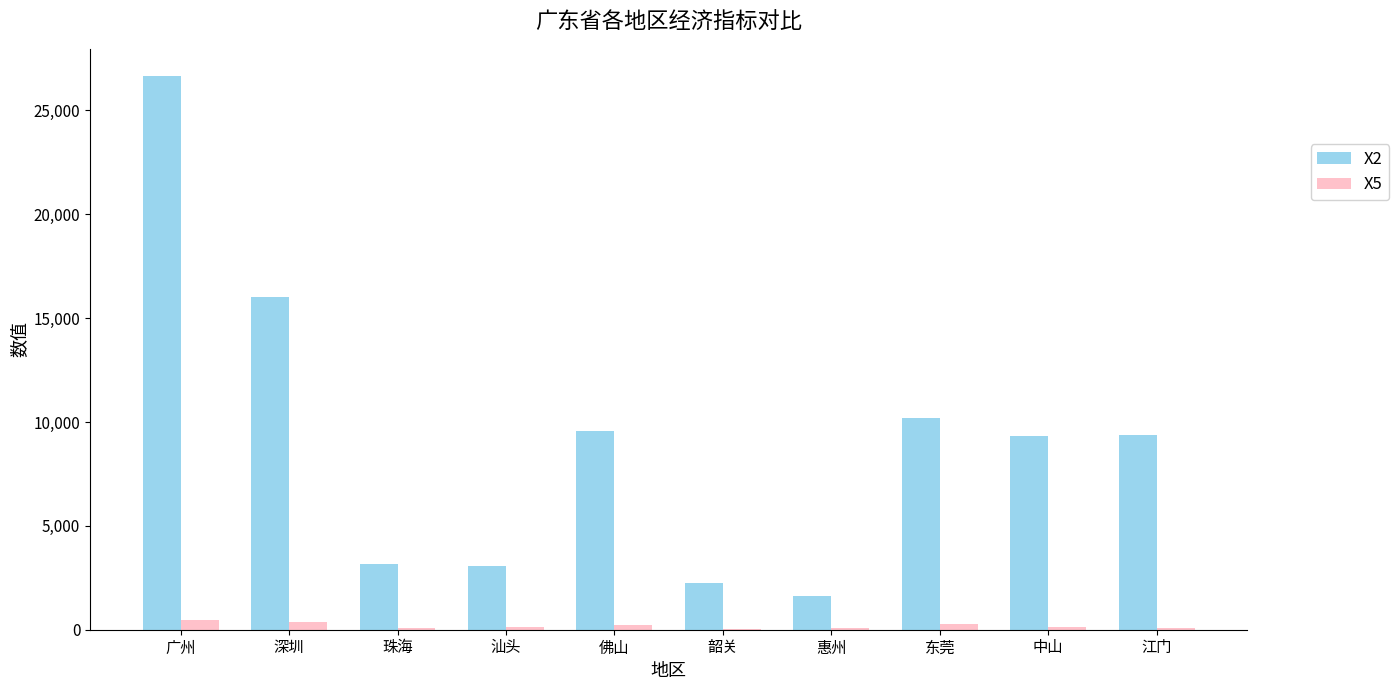

Which series has the largest range (max minus min)?

X2